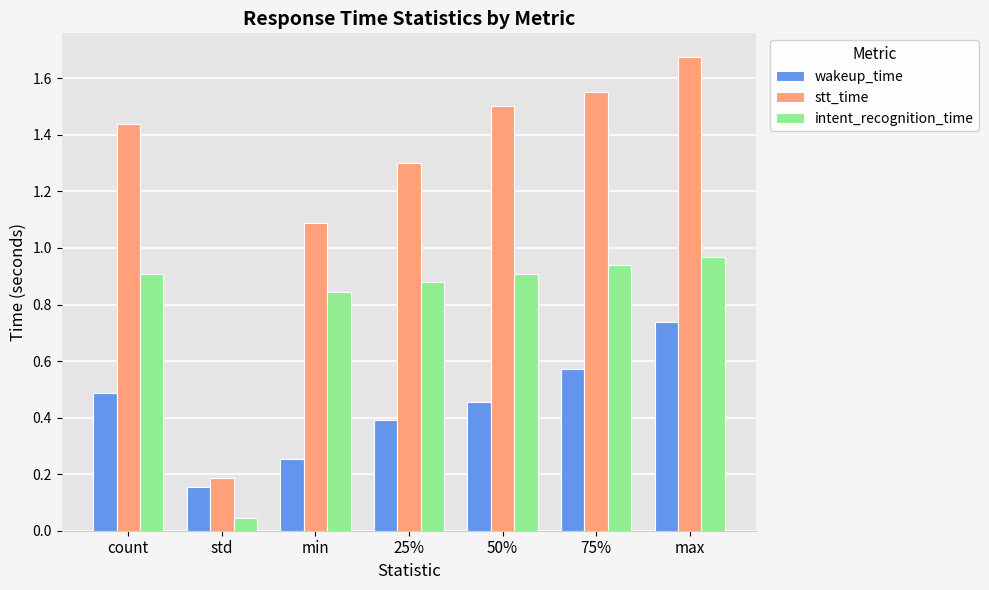

Is the value of wakeup_time at min greater than the value of stt_time at std?

Yes